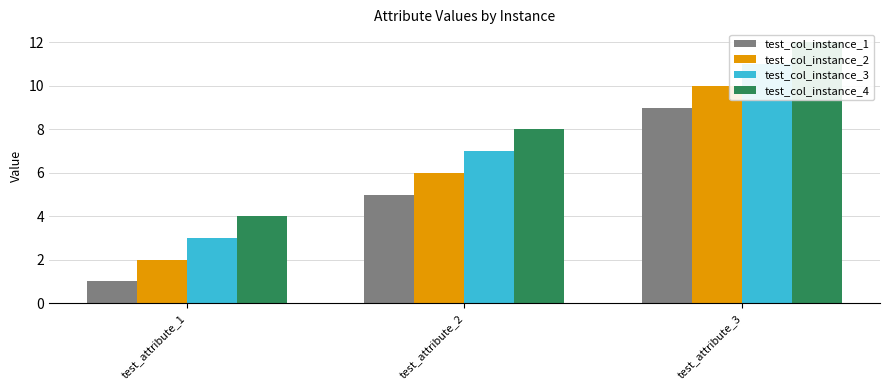

List the series in order of their peak value, highest first.

test_col_instance_4, test_col_instance_3, test_col_instance_2, test_col_instance_1